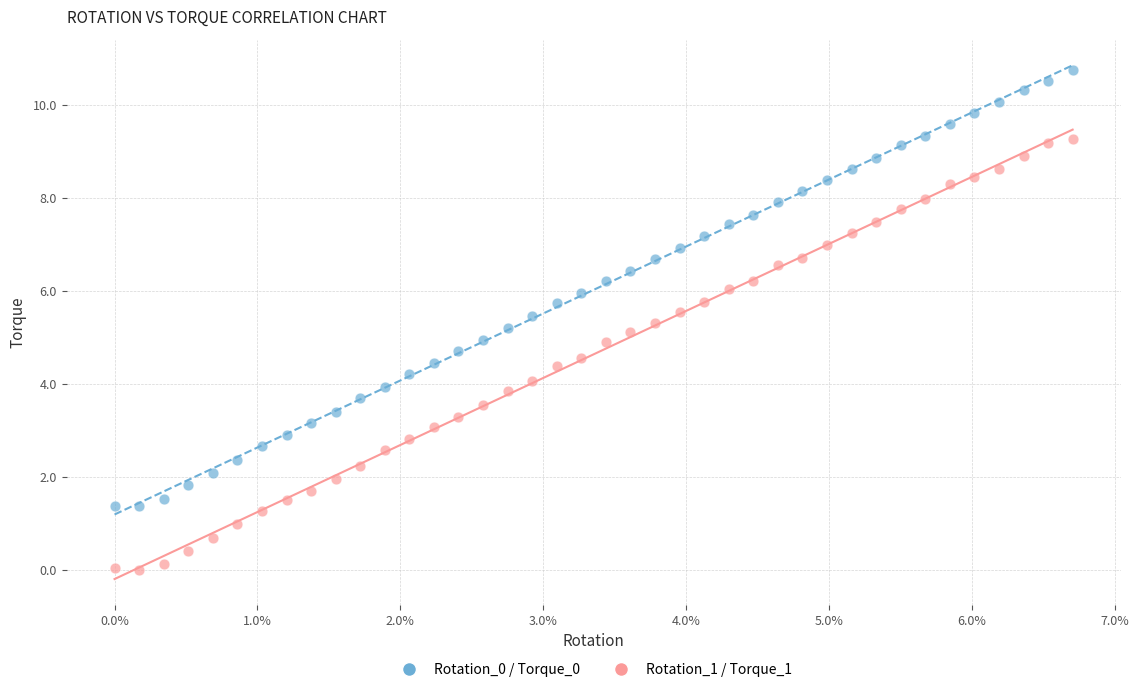

Which series contains the lowest Y value?

Rotation_1 / Torque_1